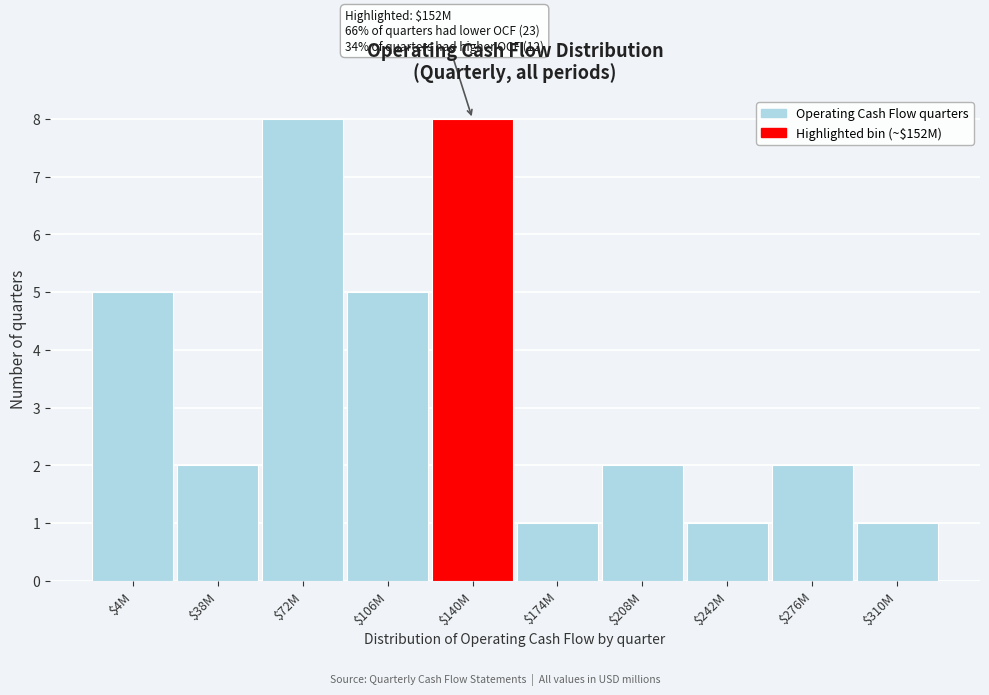

Reading left to right, extract all data points from this chart.

5	2	8	5	8	1	2	1	2	1